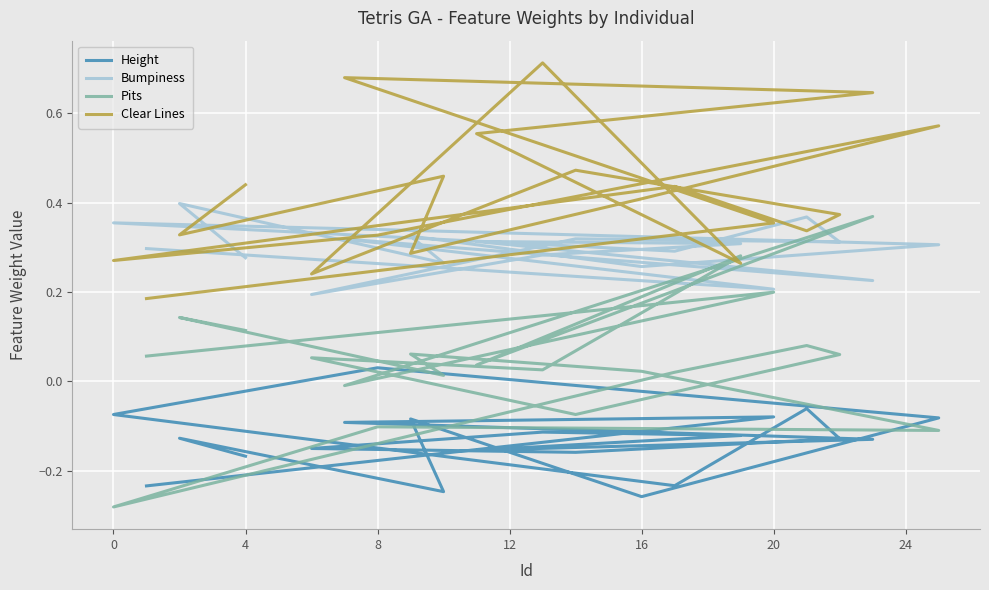

Which series has the largest total across all categories?

Clear Lines